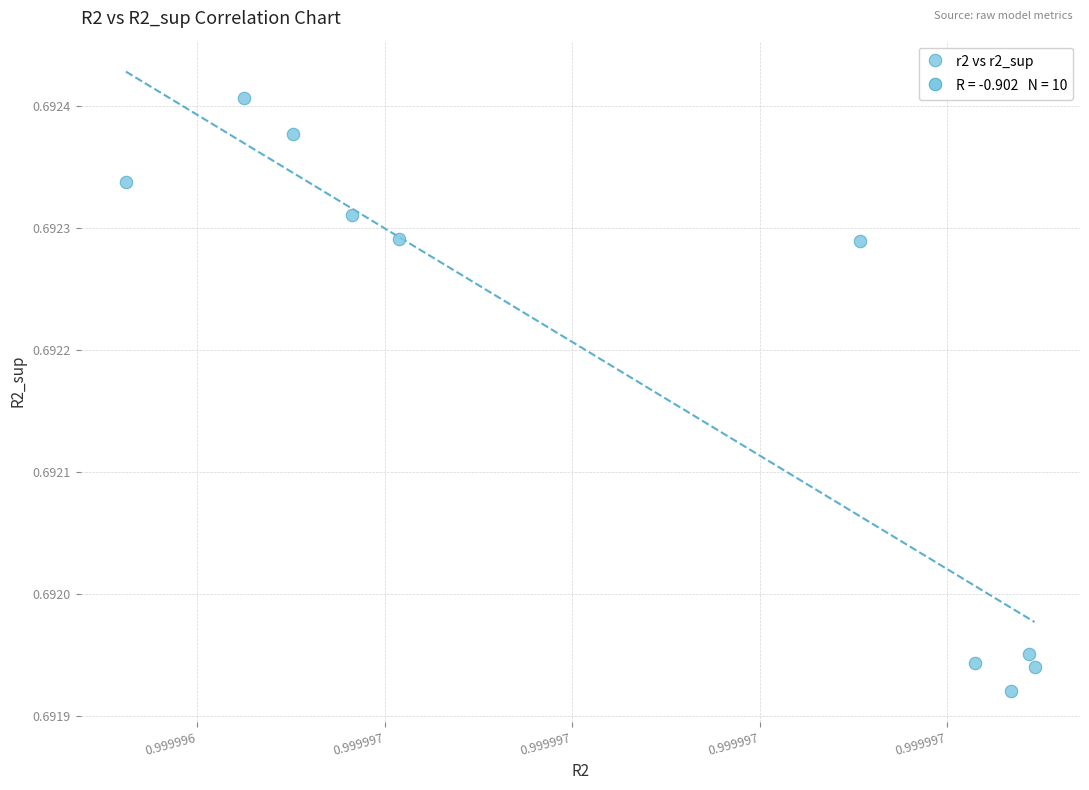

What is the average X value?

1.0